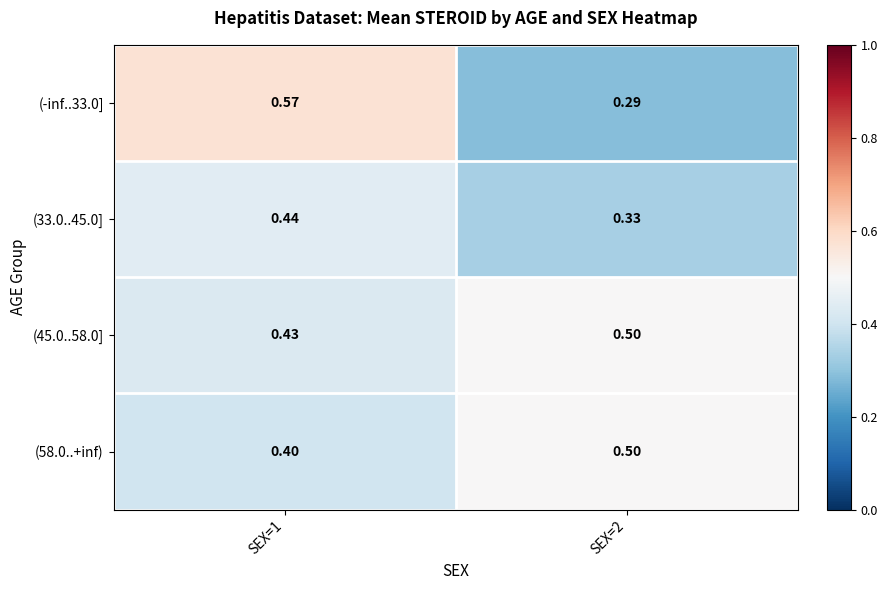

Is the value of (58.0..+inf) at SEX=2 greater than the value of (-inf..33.0] at SEX=2?

Yes